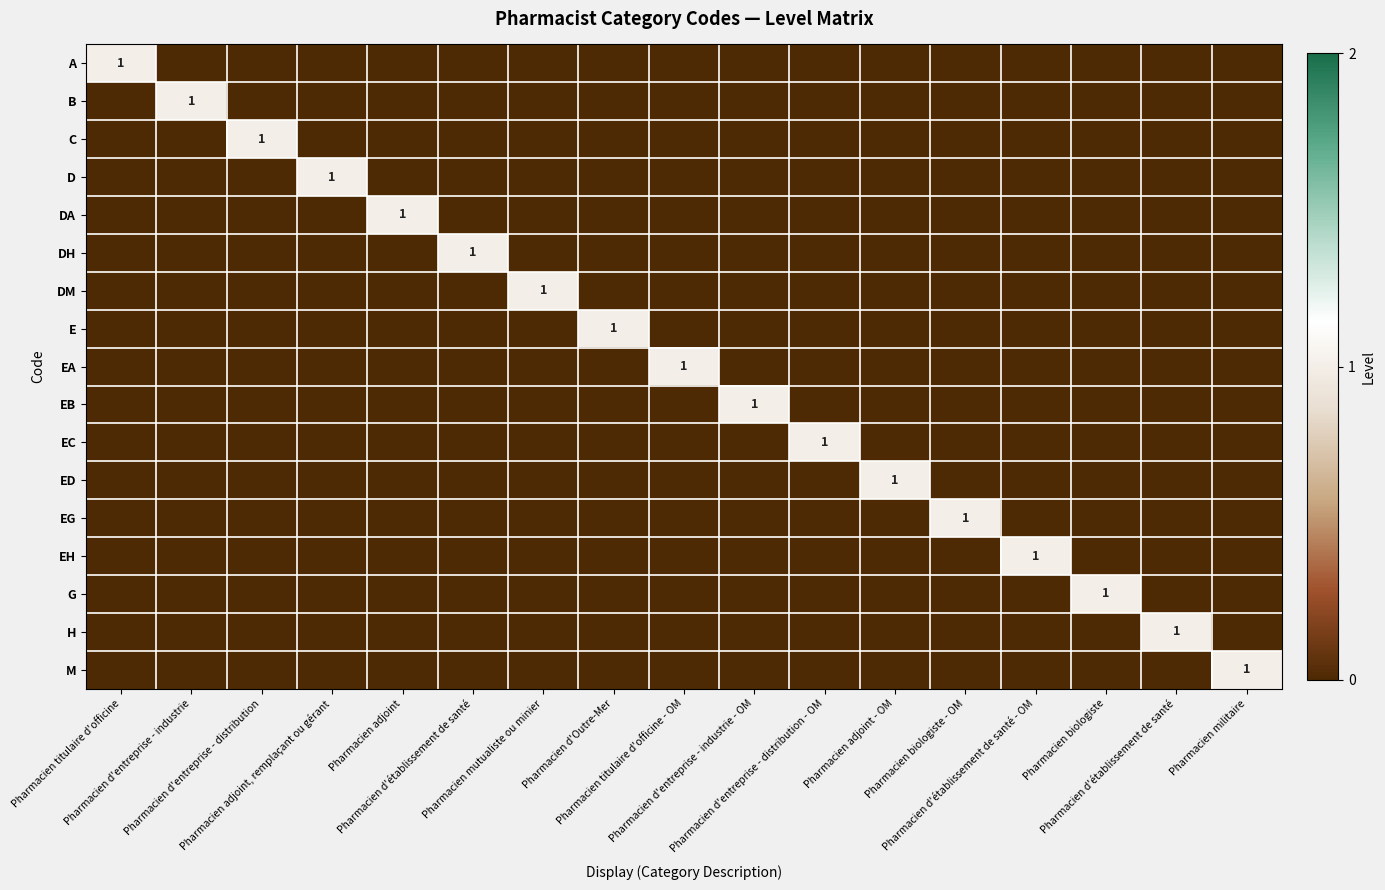

How many values in EC are above zero?

1